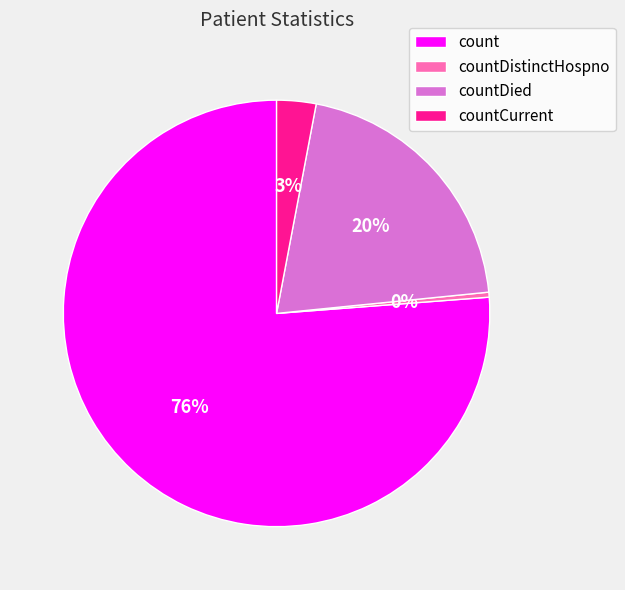

How many segments does this pie chart have?

4